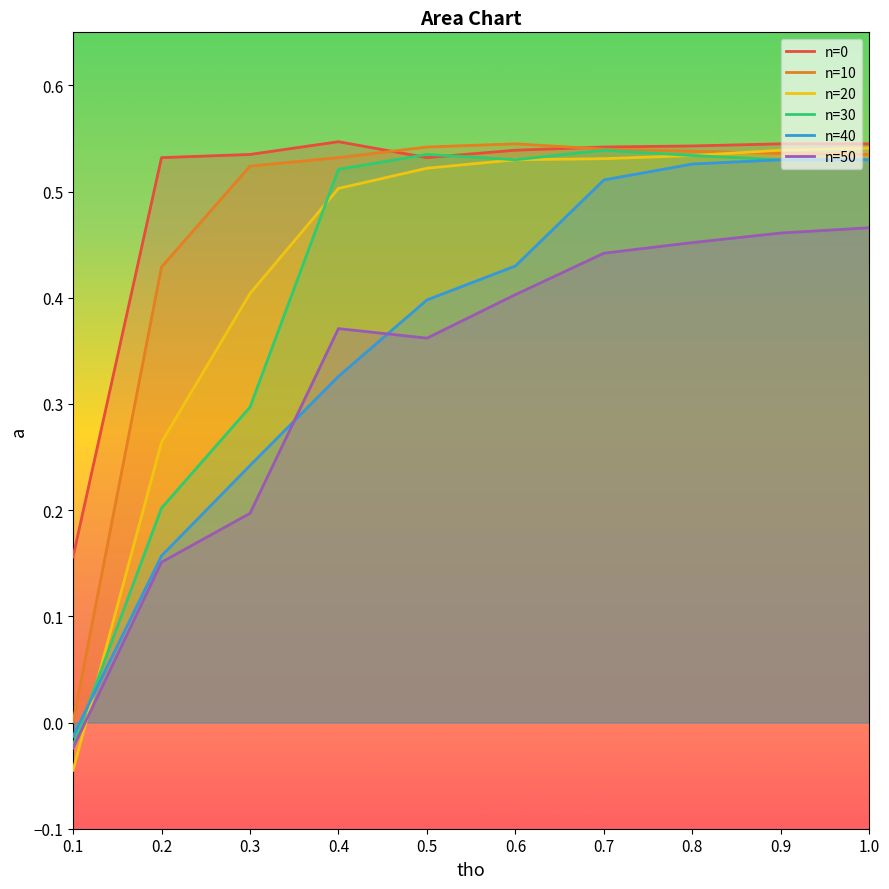

True or false: n=40 has a value of 0.5 at 0.9.

True